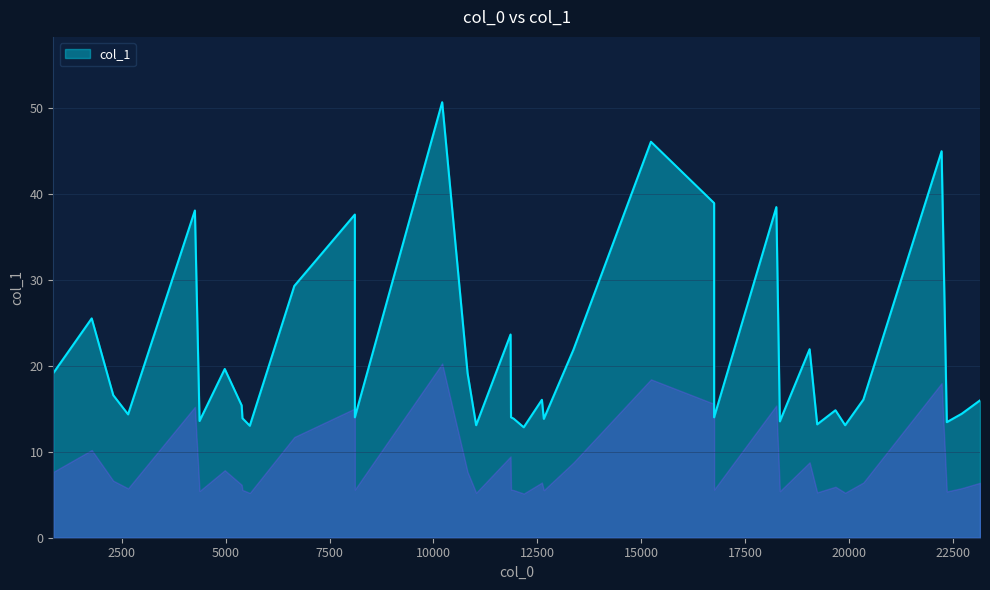

How many series are shown in this chart?

1